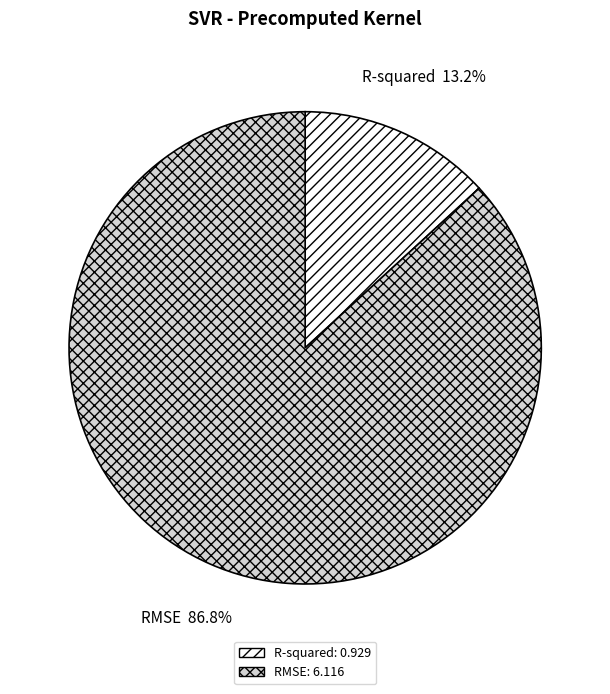

The R-squared slice represents 13% of the pie. True or false?

True